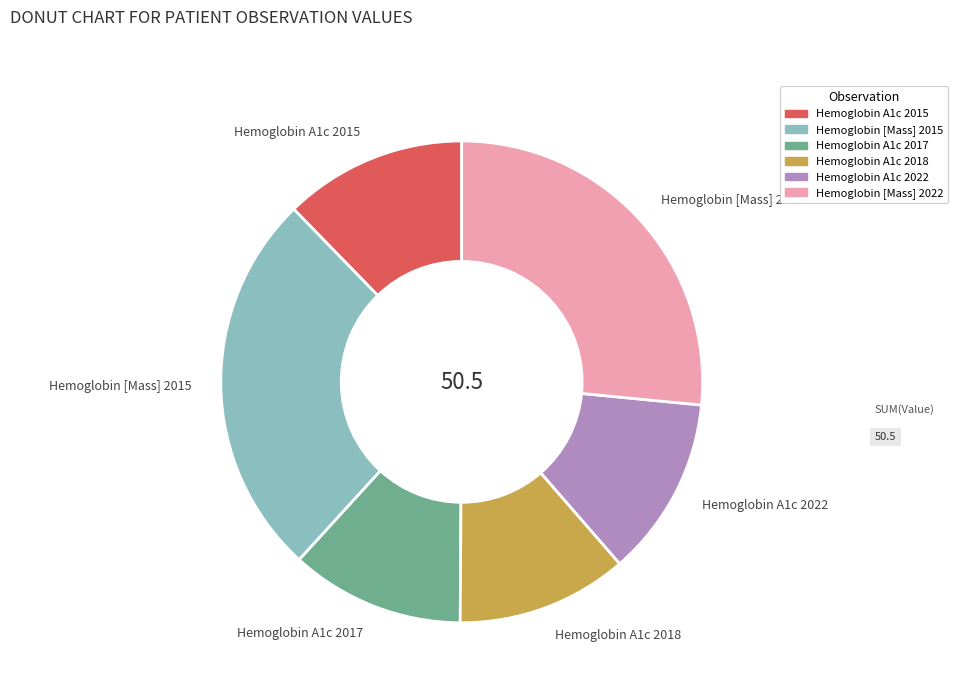

How many slices are in this pie chart?

6